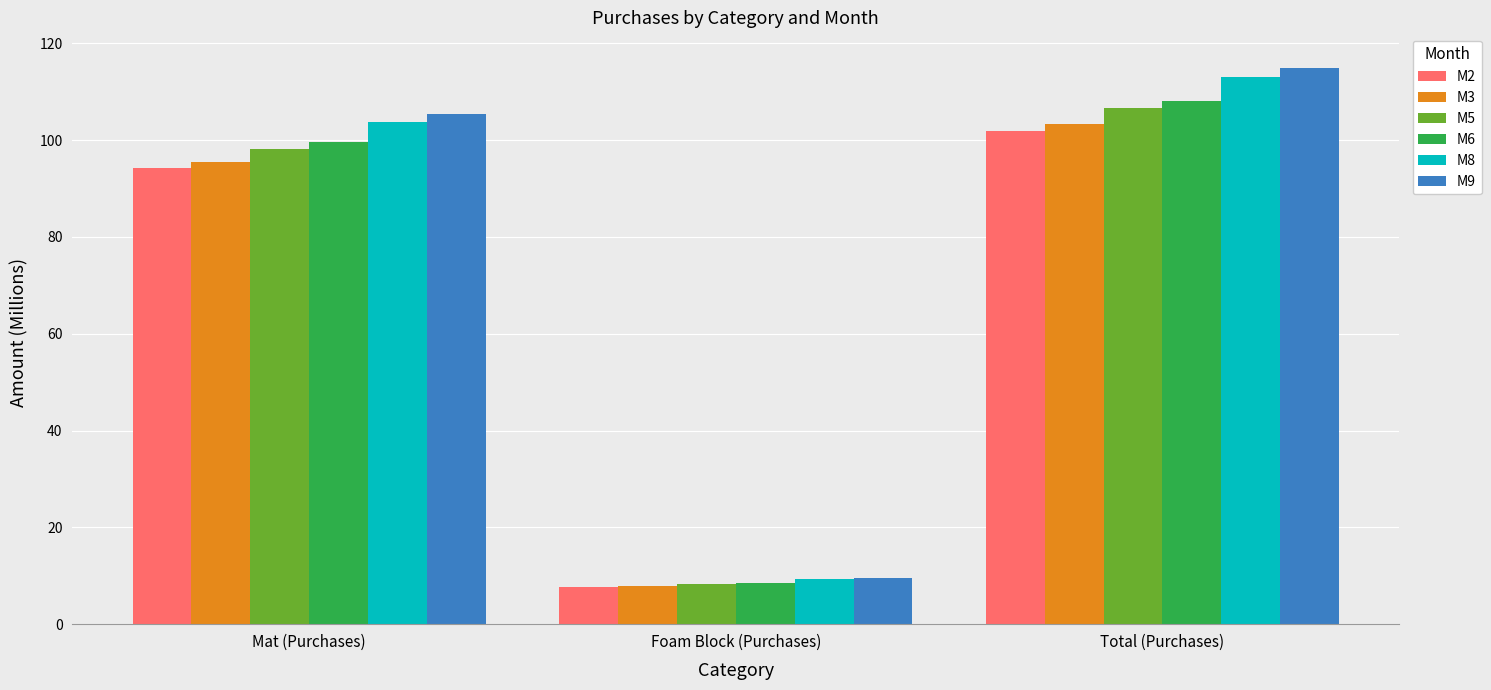

Reading right to left, transcribe all the data shown in this chart.

M2: Total (Purchases)=101.9	Foam Block (Purchases)=7.7	Mat (Purchases)=94.1
M3: Total (Purchases)=103.4	Foam Block (Purchases)=7.9	Mat (Purchases)=95.5
M5: Total (Purchases)=106.5	Foam Block (Purchases)=8.4	Mat (Purchases)=98.2
M6: Total (Purchases)=108.1	Foam Block (Purchases)=8.6	Mat (Purchases)=99.5
M8: Total (Purchases)=113.1	Foam Block (Purchases)=9.3	Mat (Purchases)=103.8
M9: Total (Purchases)=114.8	Foam Block (Purchases)=9.5	Mat (Purchases)=105.3